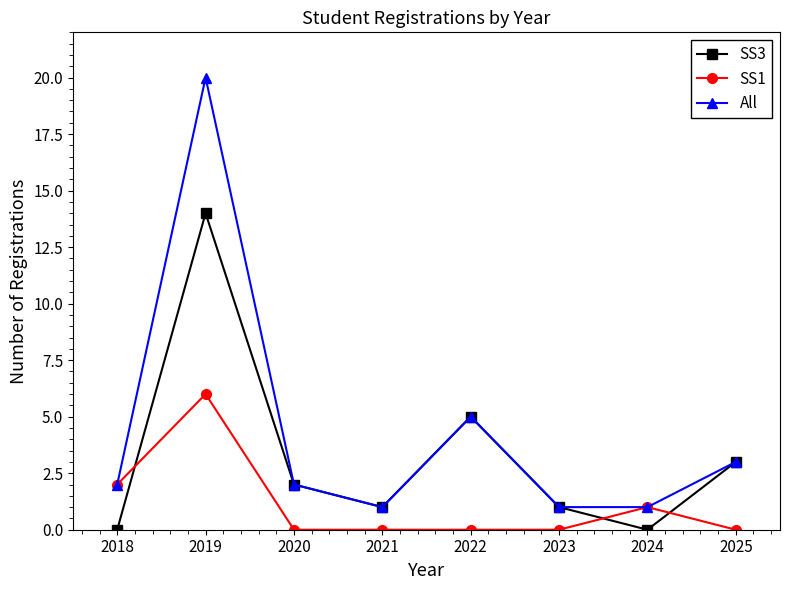

True or false: SS3 has a value of 2 at 2020.

True